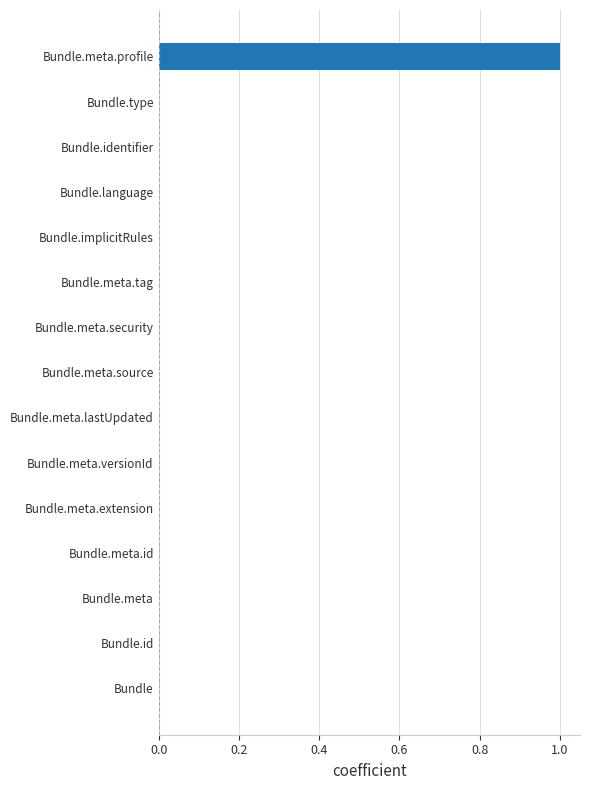

True or false: the data shows 0 at Bundle.meta.security.

True